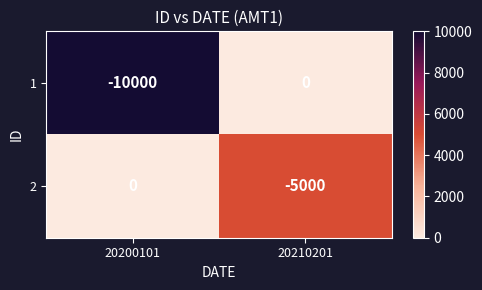

At which category is the sum across all series the highest?

20210201